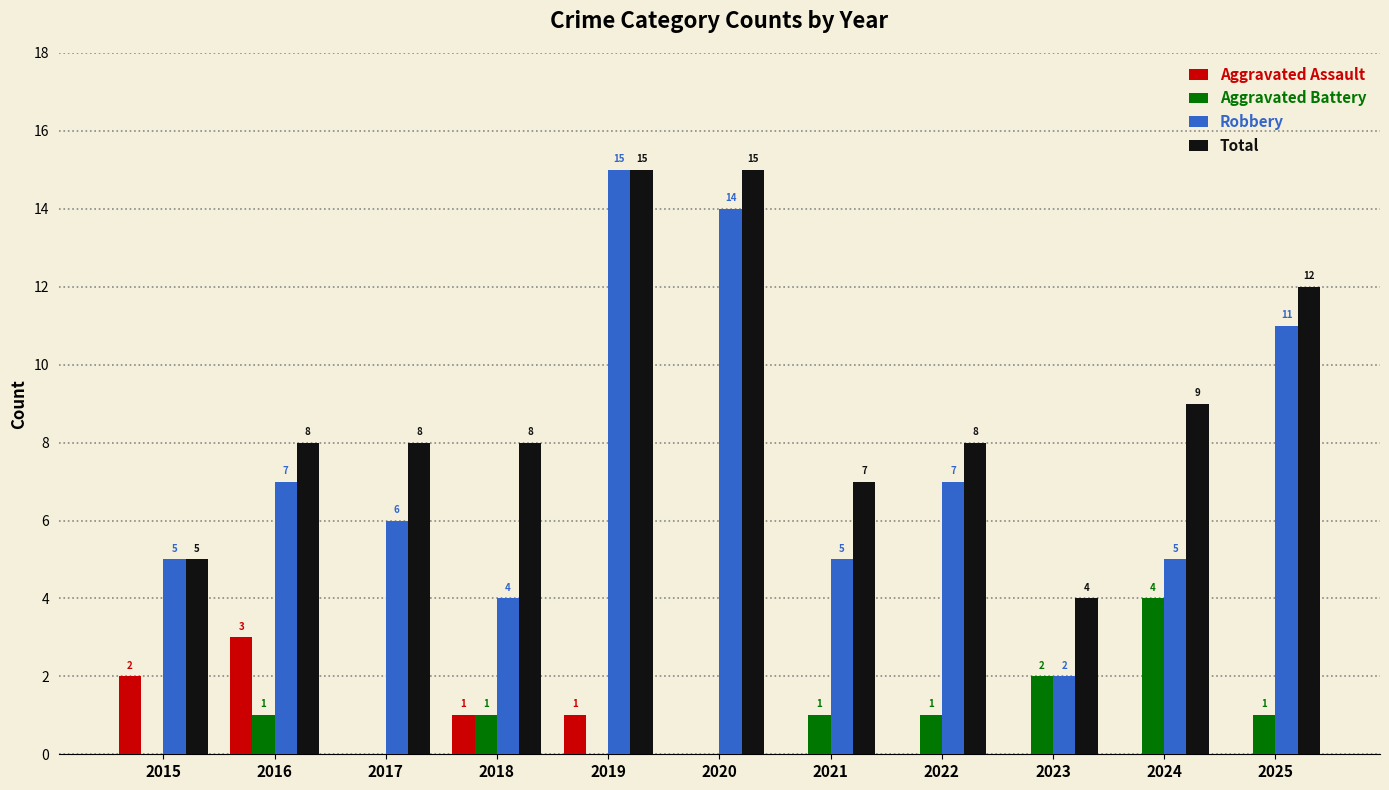

How many groups of bars are there?

11